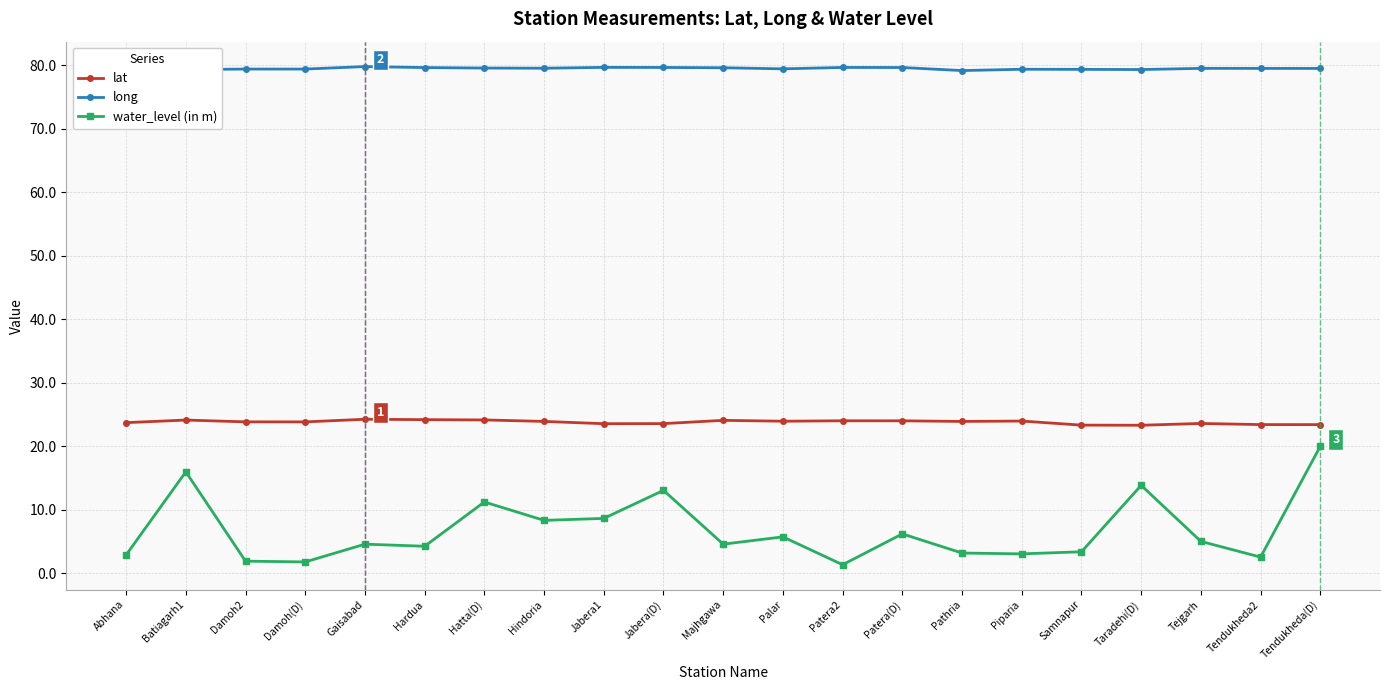

What is the spread (max minus min) of values at Batiagarh1?

63.4